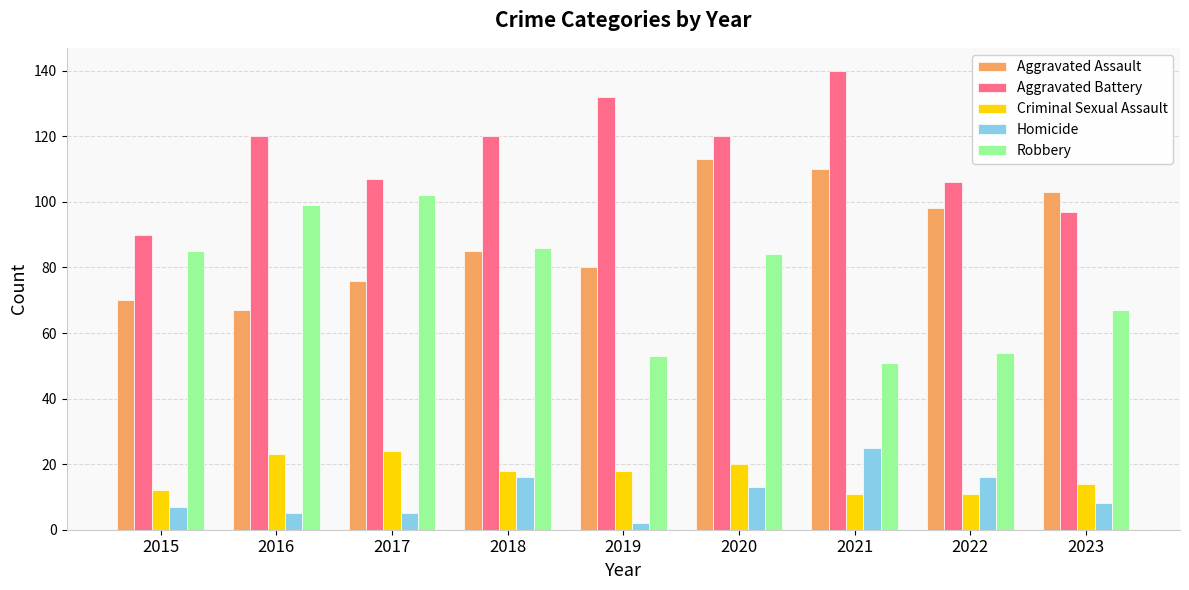

How many distinct data groups are displayed?

5